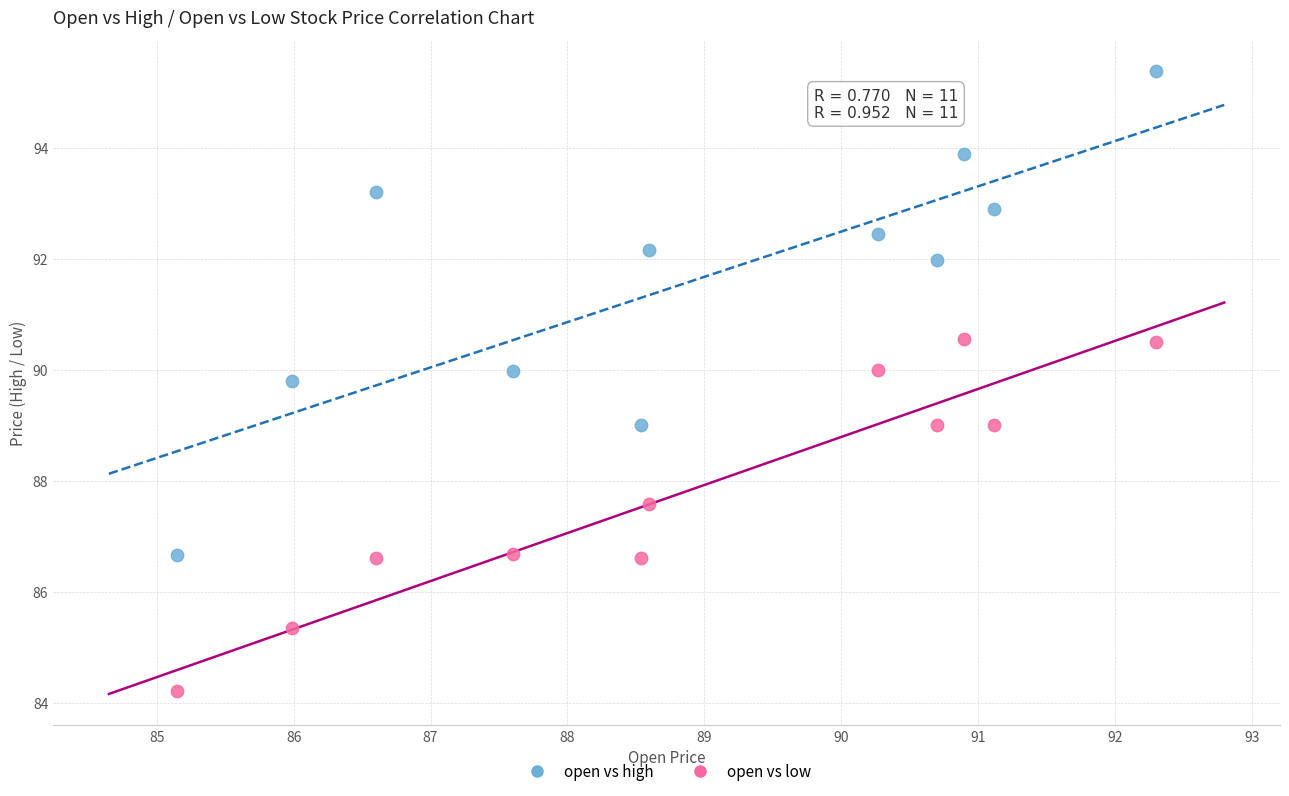

Across all data points, what is the range of X values (max minus min)?

7.1